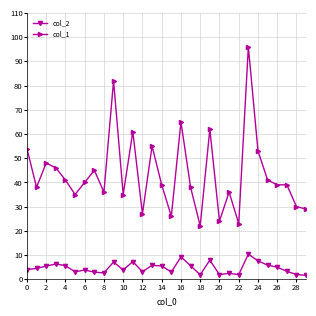

True or false: col_1 and col_2 intersect in this chart.

False